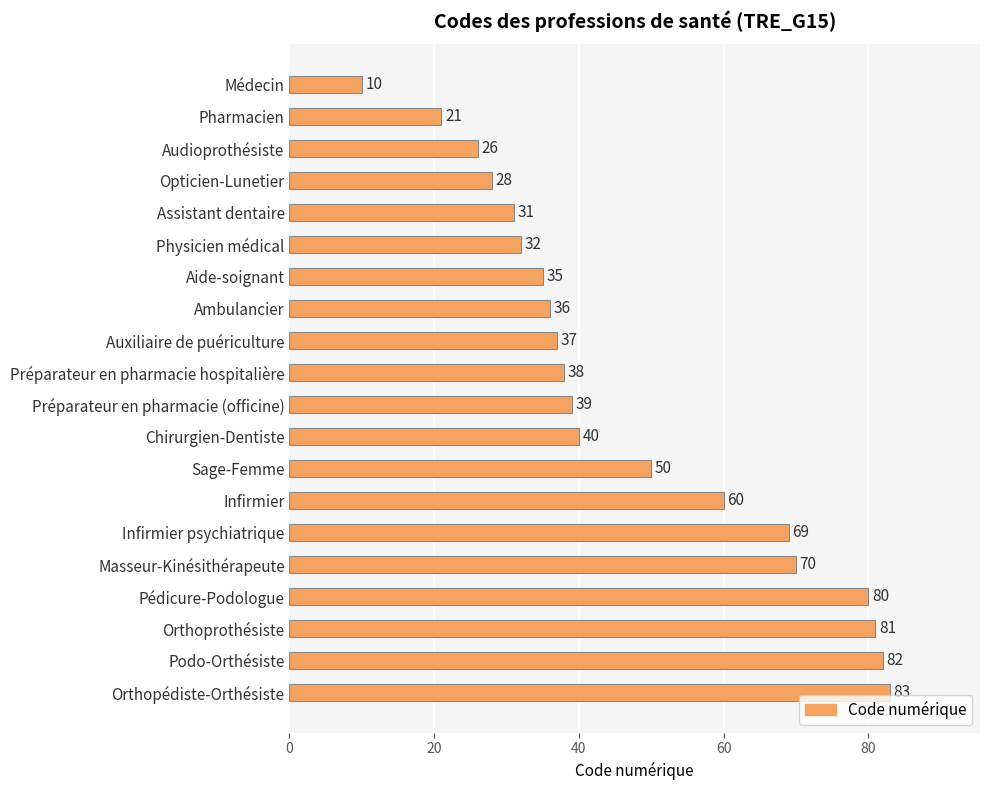

At which label is the value closest to 46?

Sage-Femme